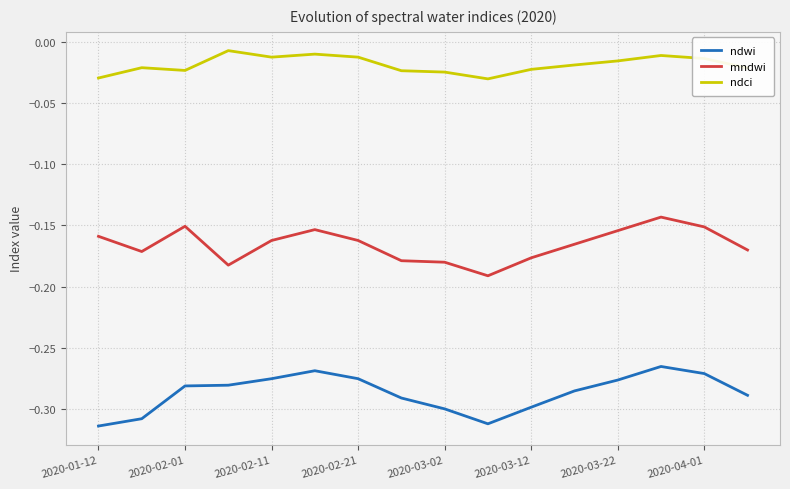

Does the chart display data point markers on the line(s)?

No